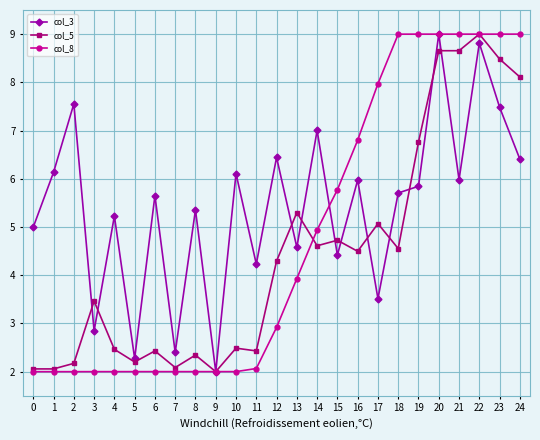

True or false: col_8 has more than 2 interior local peaks.

True